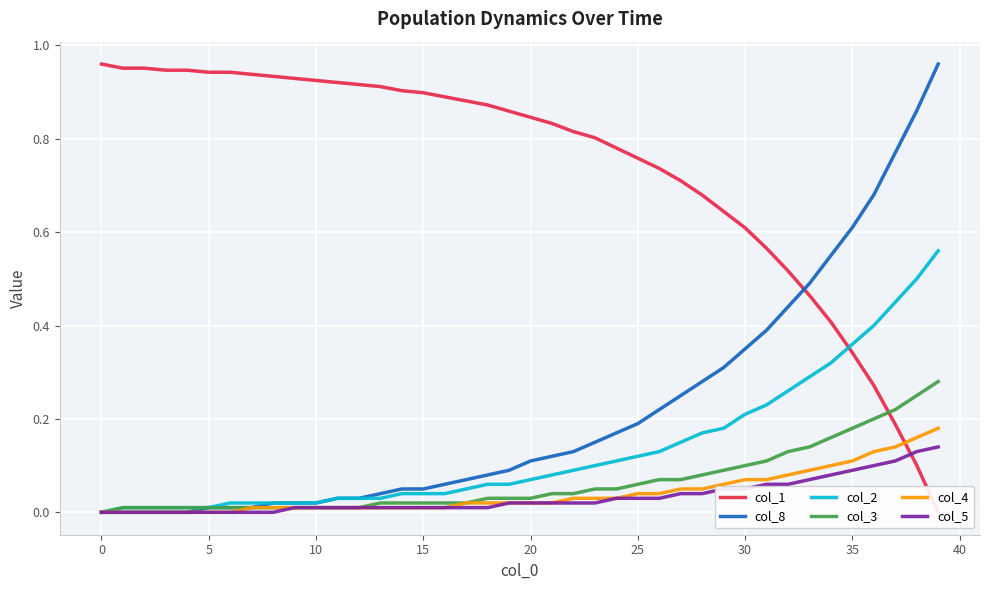

True or false: col_3 has a value of 0.0 at 10.

True